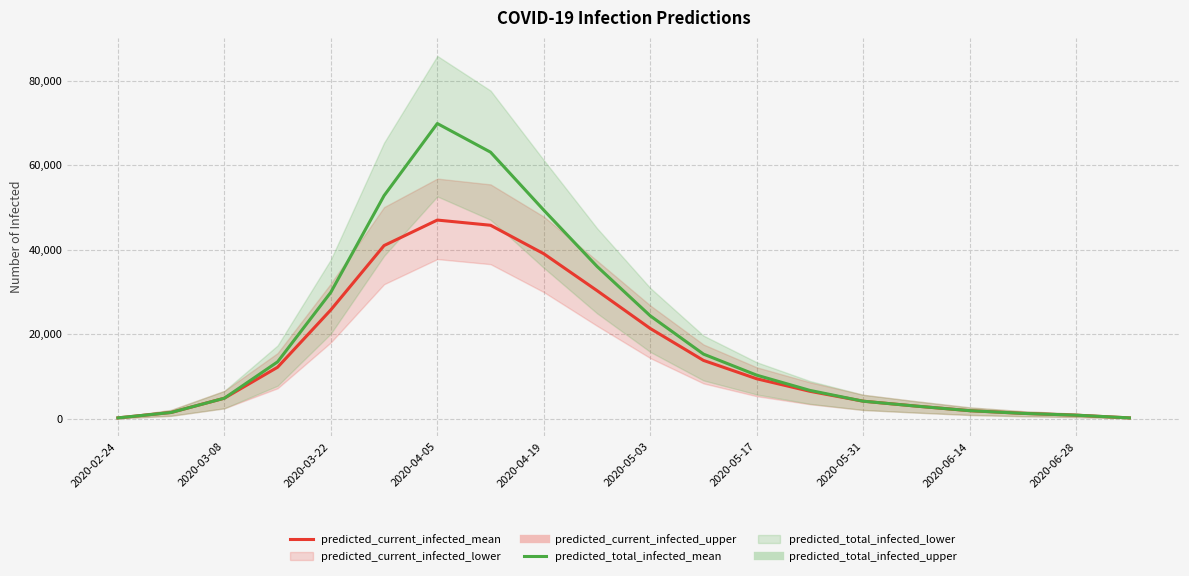

Count the number of categories in the chart.

20